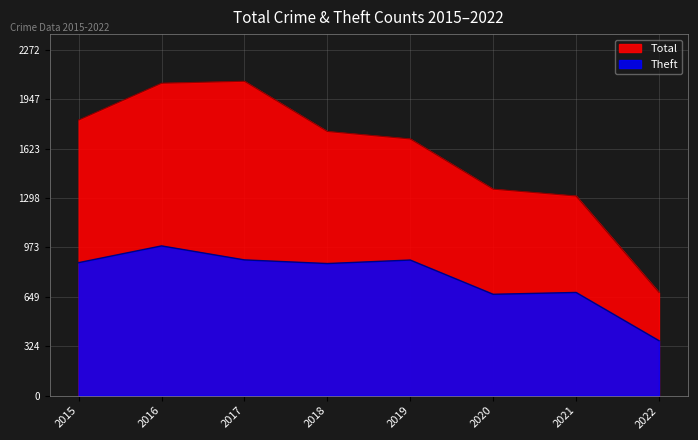

True or false: Theft and Total cross at least once.

False